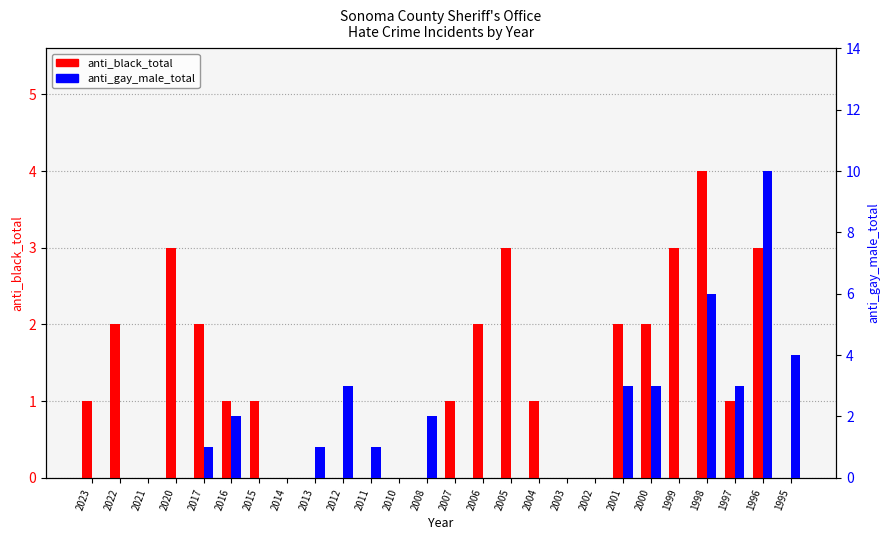

Which label corresponds to the largest value in the chart?

1996